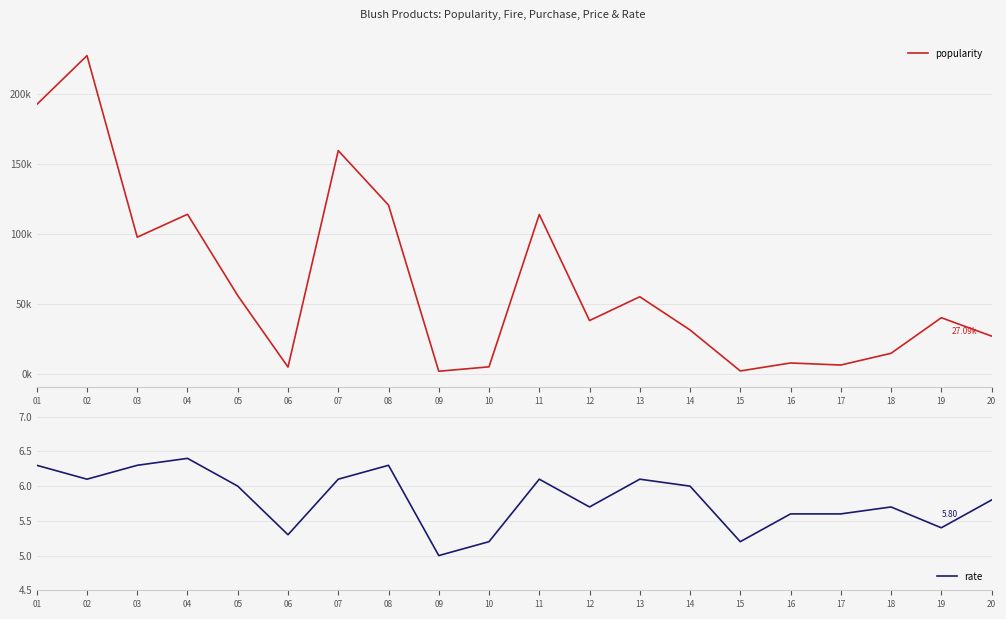

Read the rate value at 18.

5.7